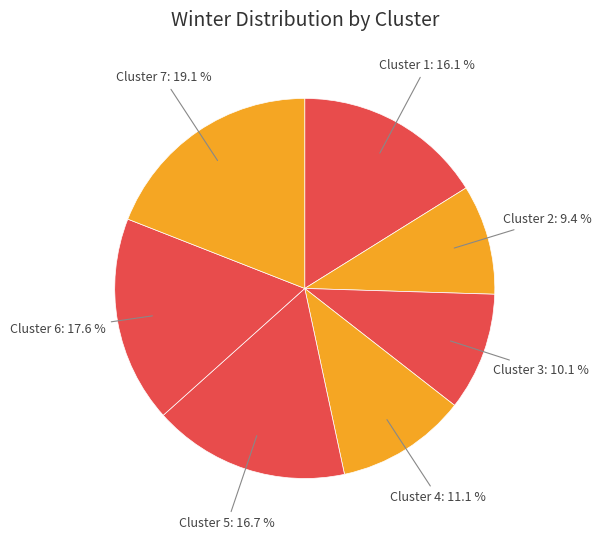

To the nearest percent, what is the difference between the Cluster 4 and Cluster 6 slice percentages?

6%